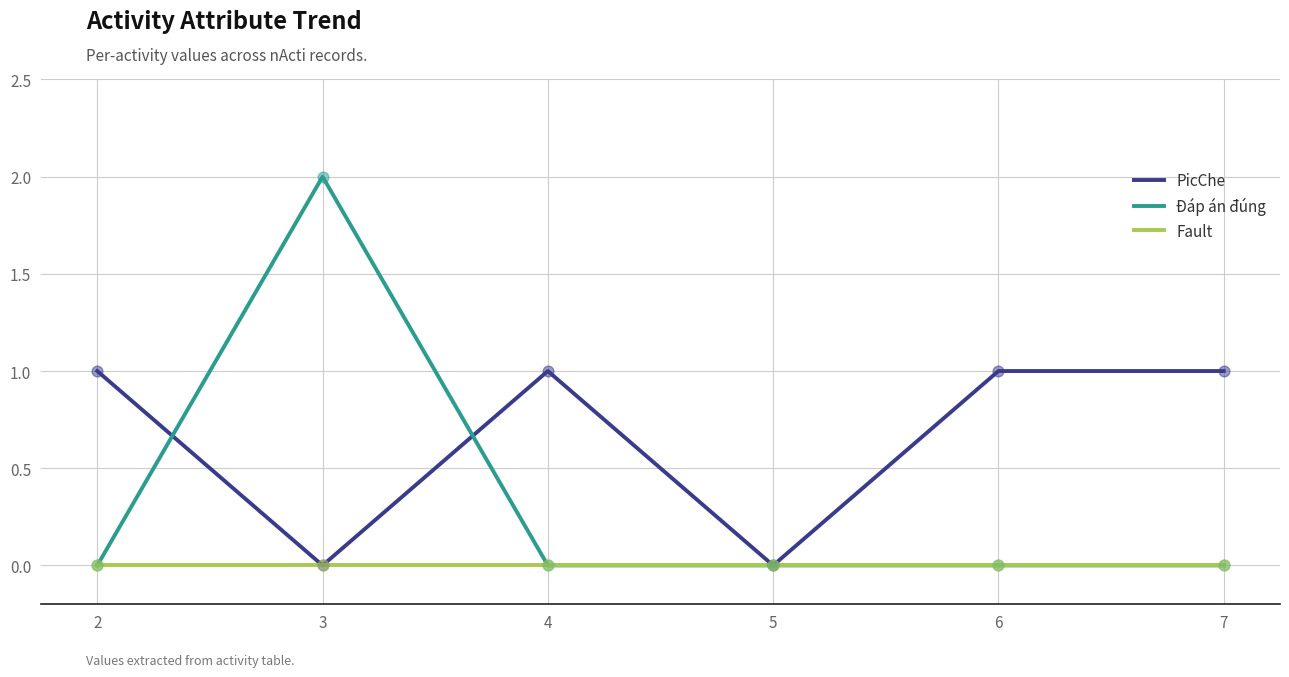

Which series has the largest total across all categories?

PicChe